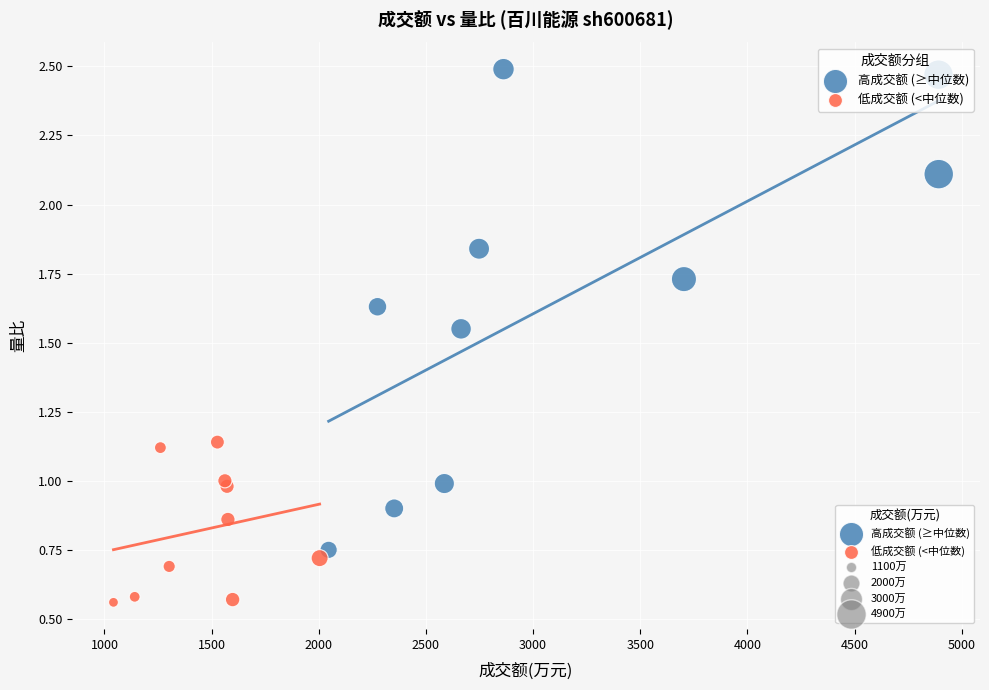

Which series reaches the maximum Y coordinate?

高成交额 (≥中位数)